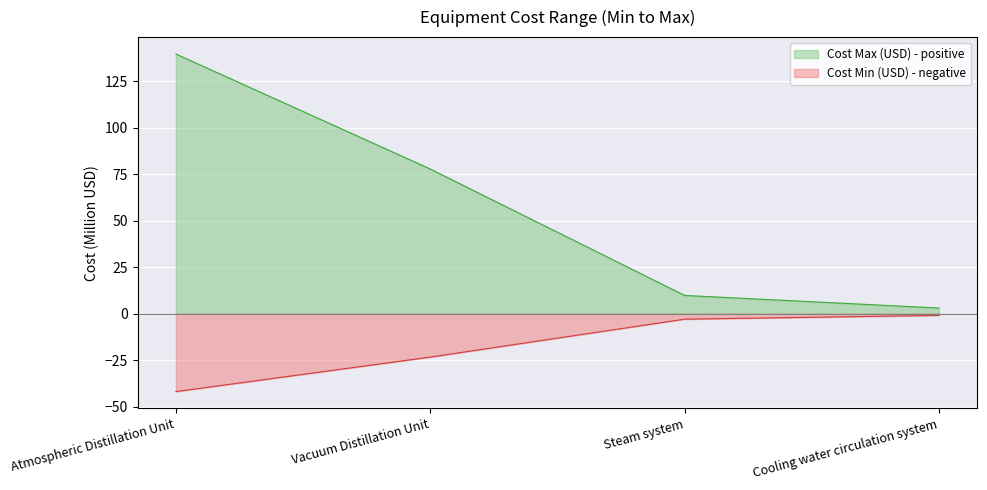

What is the spread (max minus min) of values at Atmospheric Distillation Unit?

181.7